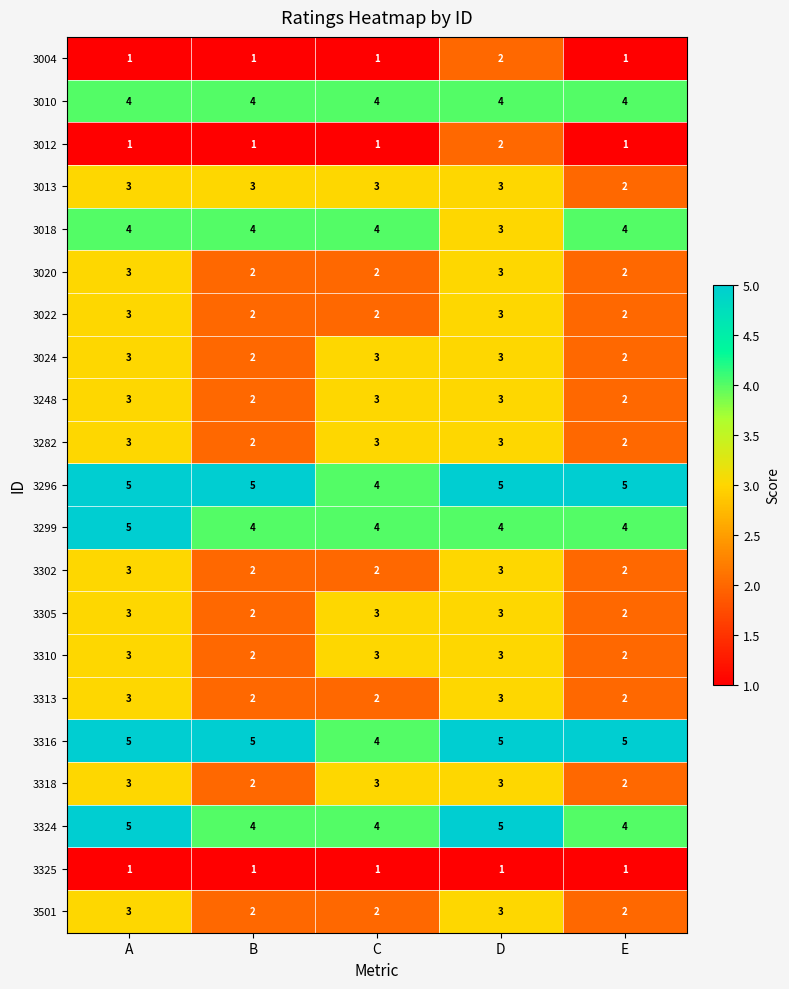

True or false: 3248 has a value of 3 at C.

True